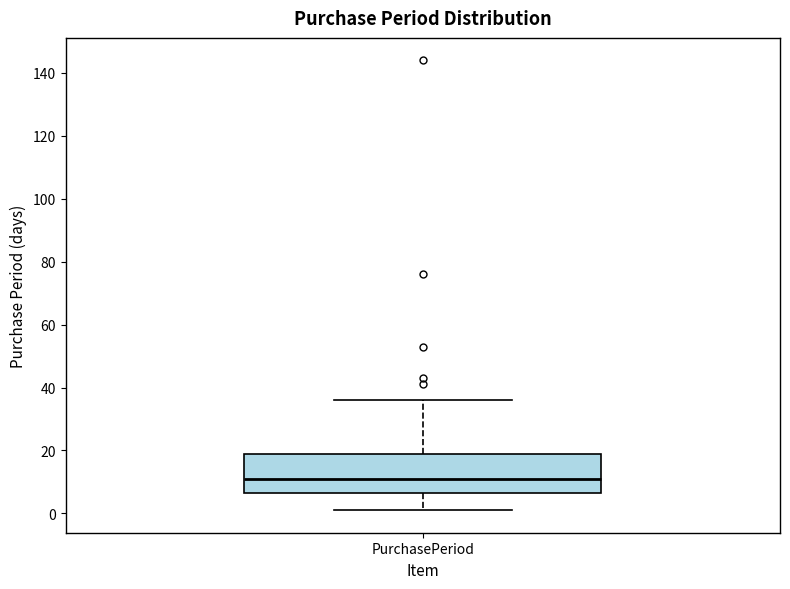

Transcribe this box plot: give where the median line is, the range the box spans, and where the two whiskers end, as read against the y-axis. The values are not printed on the chart, so give them approximately, as read against the axis.

median 12, box 6 to 18, whiskers 2 to 36